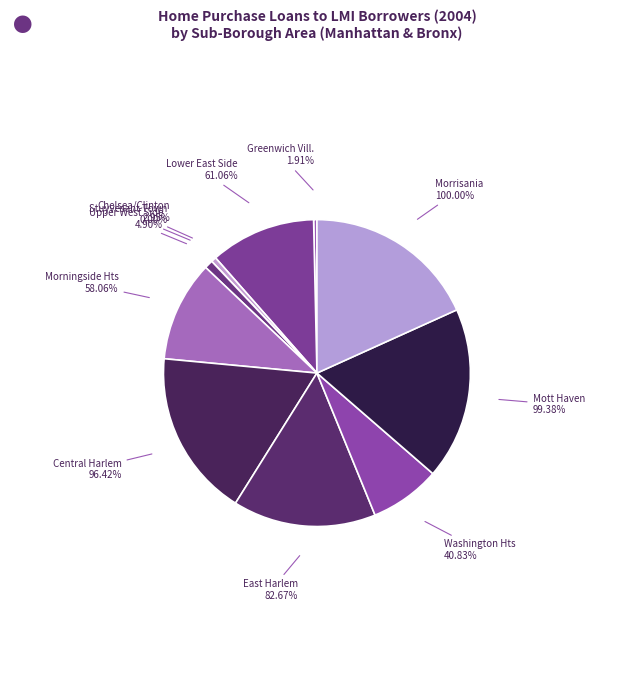

To the nearest percent, what percentage of the pie is Washington Heights/Inwood?

7%